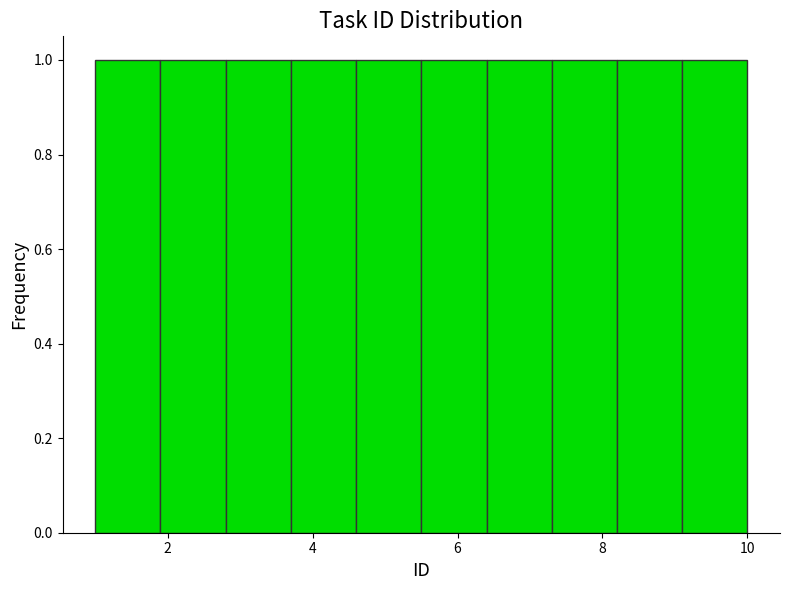

Reading left to right, transcribe this chart: for each bar, give the range it covers on the x-axis and its height. Neither the bar edges nor the heights are printed on the chart, so give them approximately, as read against the axes.

1.0 to 1.9: 1
1.9 to 2.8: 1
2.8 to 3.7: 1
3.7 to 4.6: 1
4.6 to 5.5: 1
5.5 to 6.4: 1
6.4 to 7.3: 1
7.3 to 8.2: 1
8.2 to 9.1: 1
9.1 to 10.0: 1